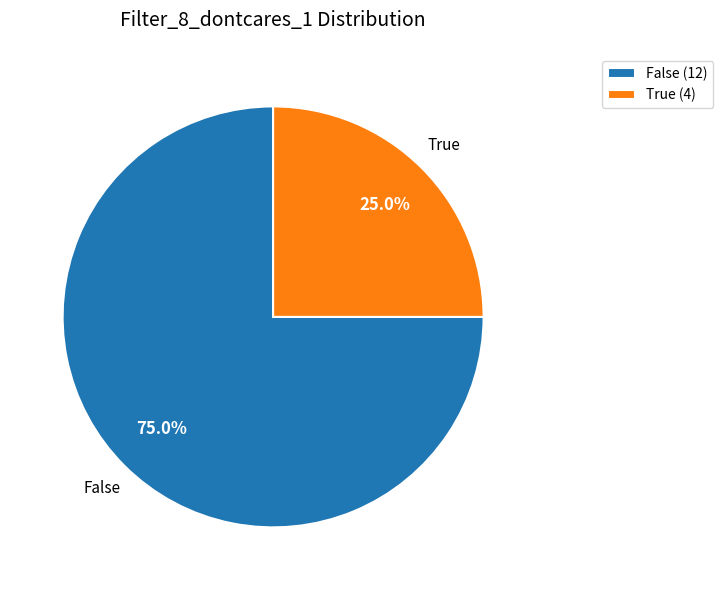

To the nearest percent, what is the combined percentage of True and False?

100%